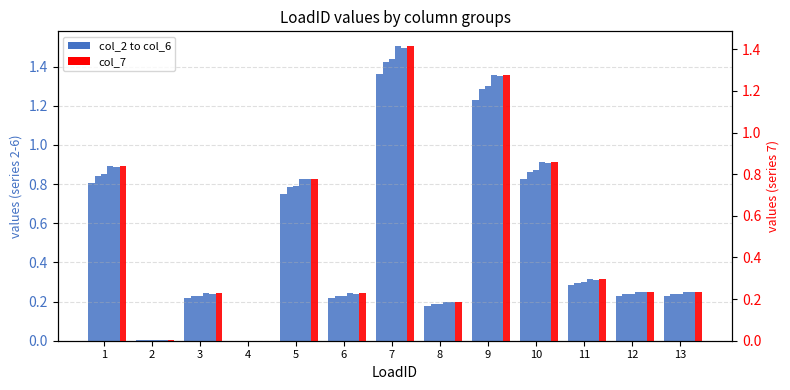

What is the value of the col_2 bar at the 5th from the left?

0.7